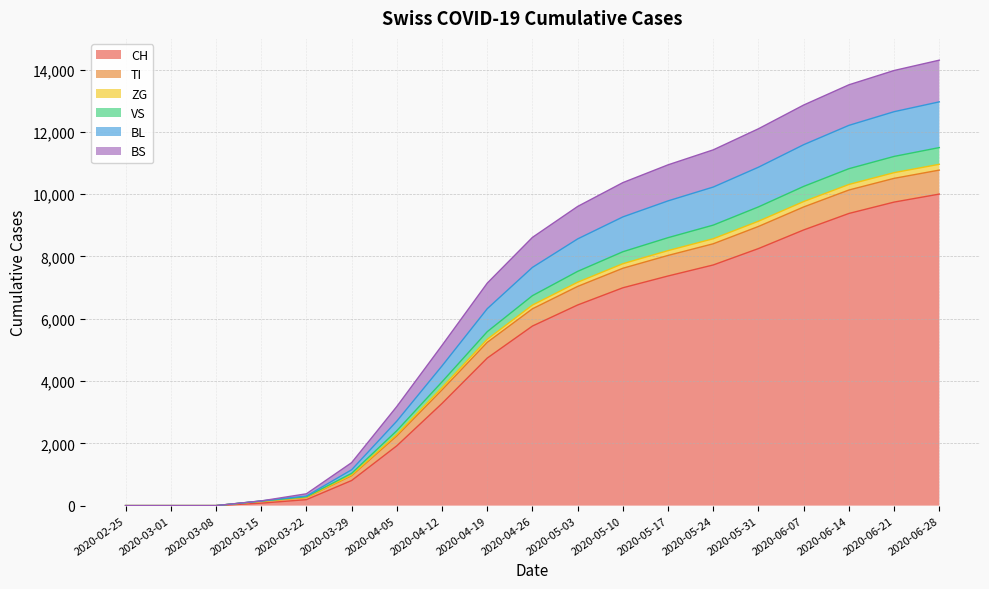

True or false: TI and CH cross at least once.

False